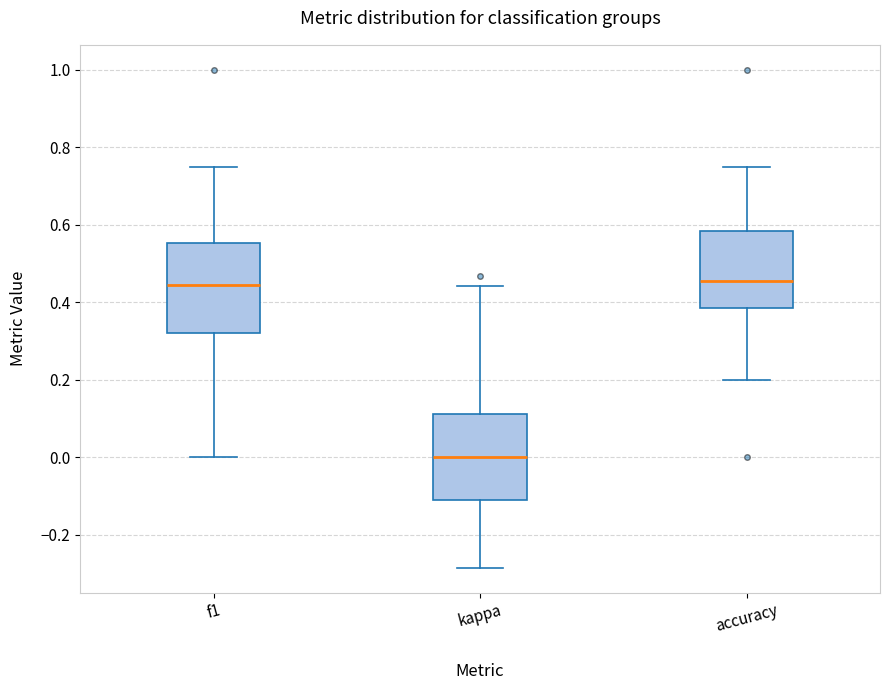

Reading left to right, read every box against the y-axis: the position of its median line, the range the box covers, and the ends of its whiskers. The values are not printed on the chart, so give them approximately, as read against the axis.

f1: median 0.44, box 0.32 to 0.56, whiskers 0.00 to 0.76
kappa: median 0.00, box -0.12 to 0.12, whiskers -0.28 to 0.44
accuracy: median 0.46, box 0.38 to 0.58, whiskers 0.20 to 0.76